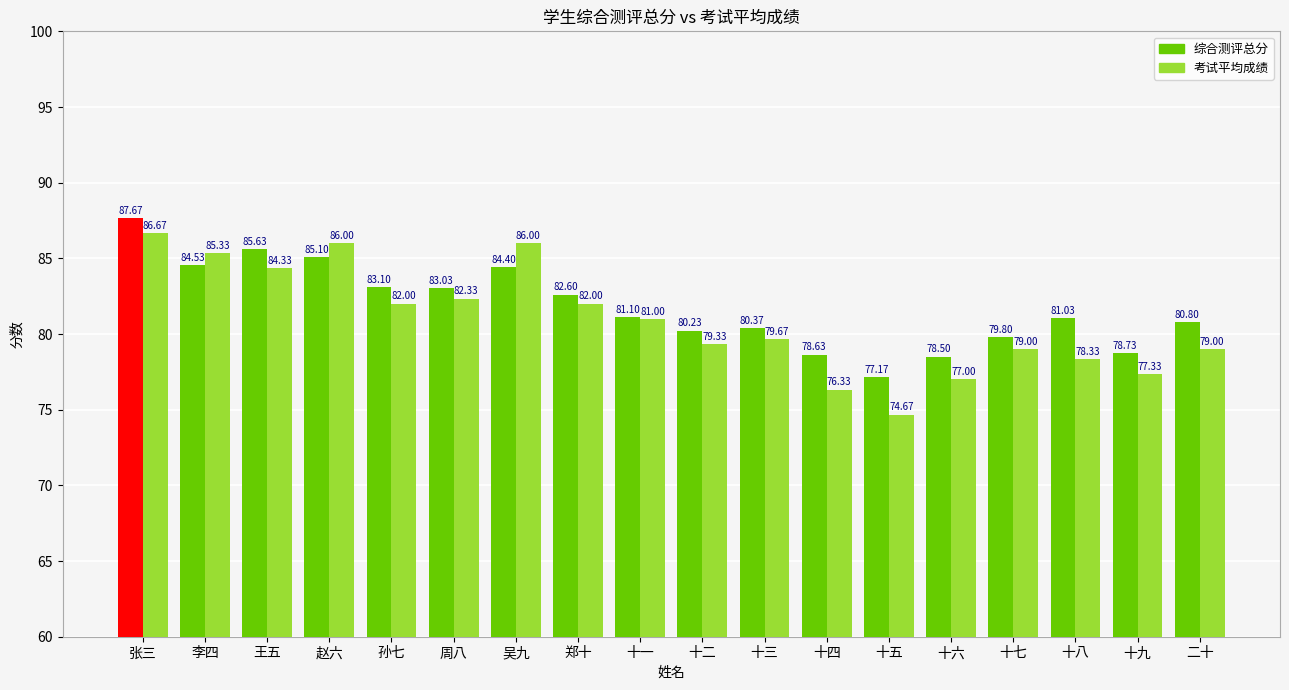

Reading left to right, what are all the values shown in this chart?

综合测评总分: 张三=87.7	李四=84.5	王五=85.6	赵六=85.1	孙七=83.1	周八=83.0	吴九=84.4	郑十=82.6	十一=81.1	十二=80.2	十三=80.4	十四=78.6	十五=77.2	十六=78.5	十七=79.8	十八=81.0	十九=78.7	二十=80.8
考试平均成绩: 张三=86.7	李四=85.3	王五=84.3	赵六=86.0	孙七=82.0	周八=82.3	吴九=86.0	郑十=82.0	十一=81.0	十二=79.3	十三=79.7	十四=76.3	十五=74.7	十六=77.0	十七=79.0	十八=78.3	十九=77.3	二十=79.0